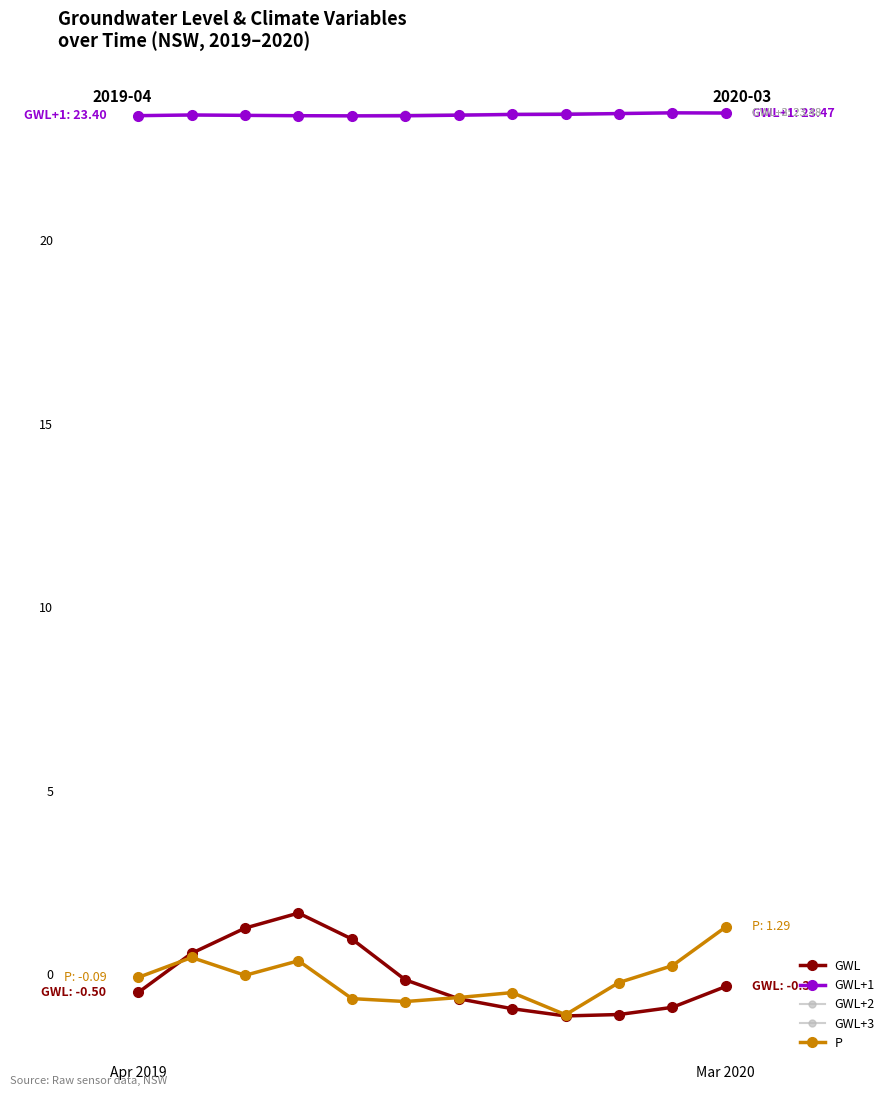

Which series has the largest total across all categories?

GWL+3